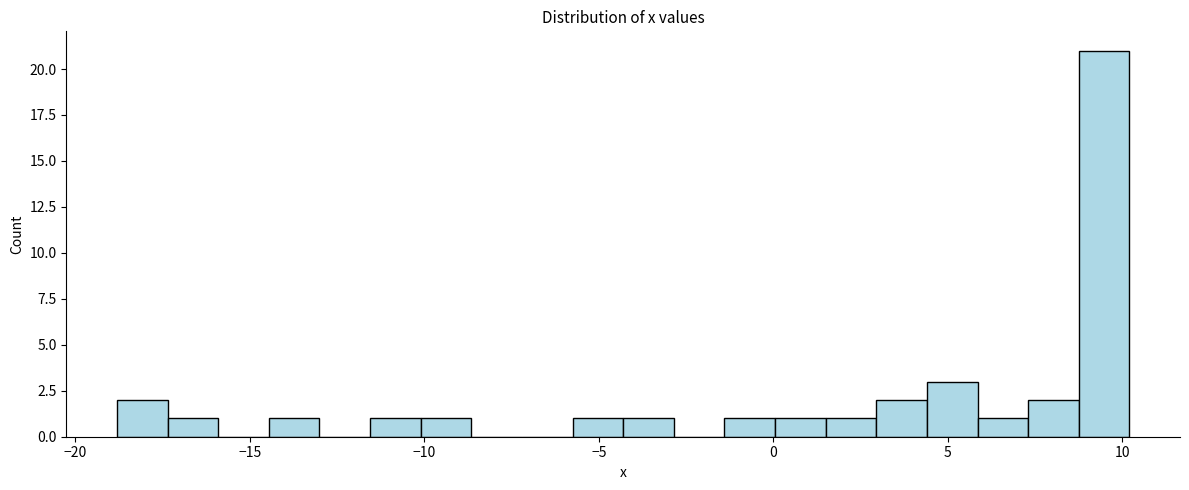

Around what value on the x-axis is the tallest bar? Give the approximate position of its centre, as read against the axis.

9.5